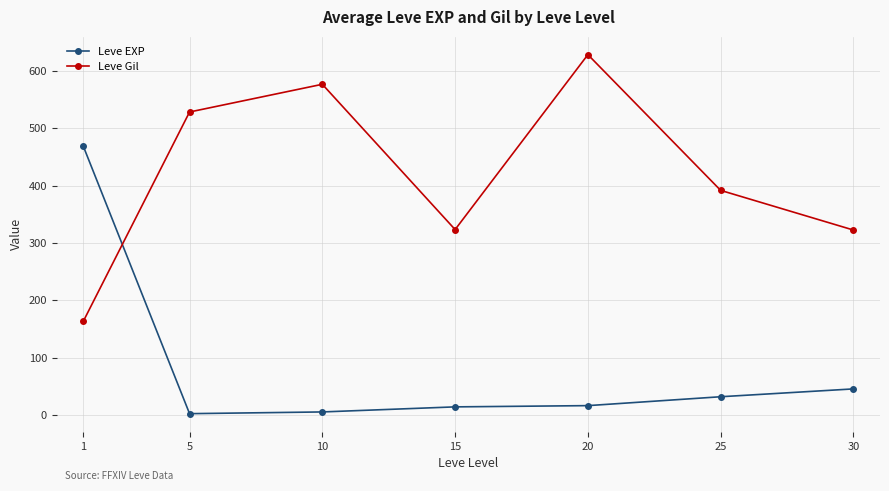

The value of Leve EXP at 1 is 290.6. True or false?

False